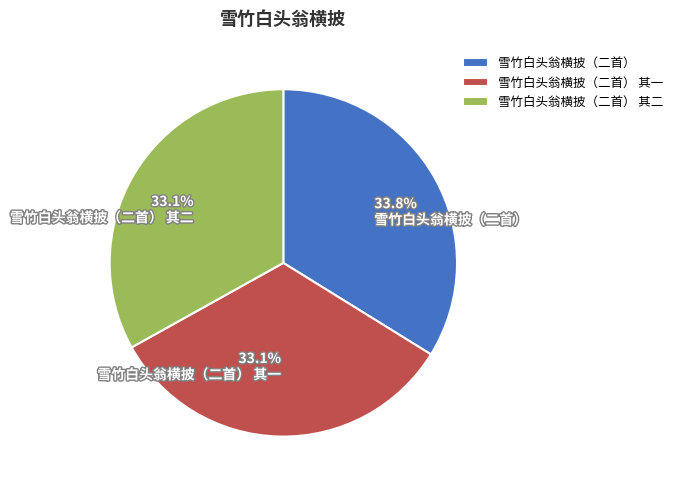

Count the number of slices in the pie.

3